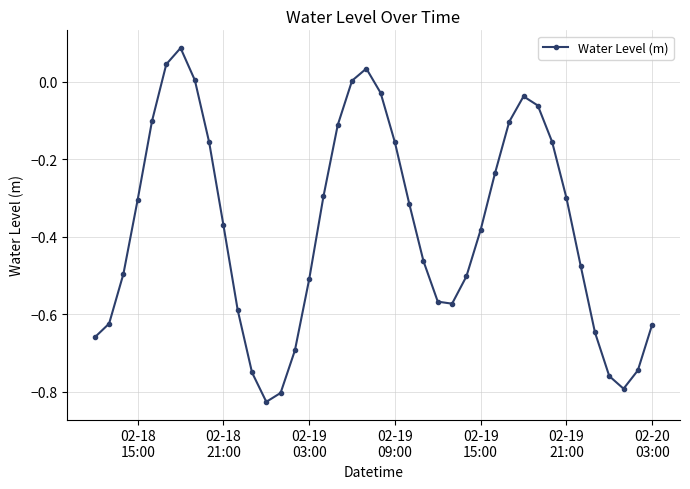

What is the sum of all values?

-15.1